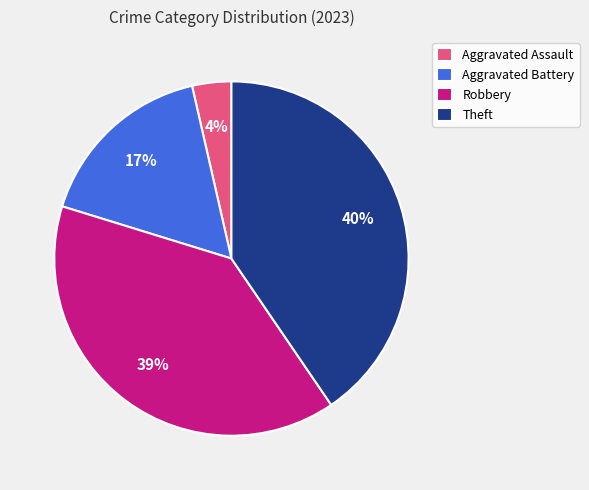

How many segments does this pie chart have?

4